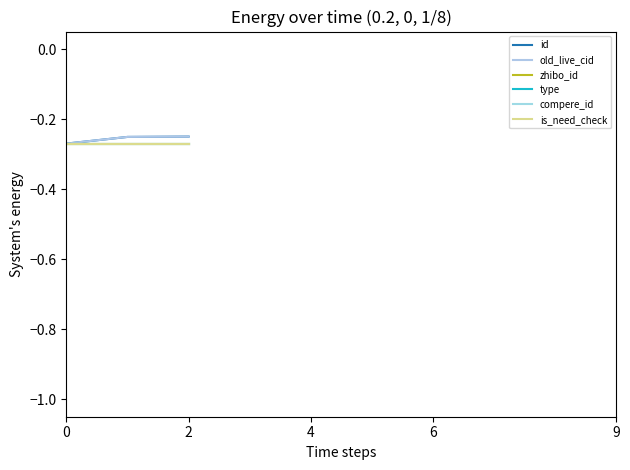

Is this an area chart (filled region under the line)?

No